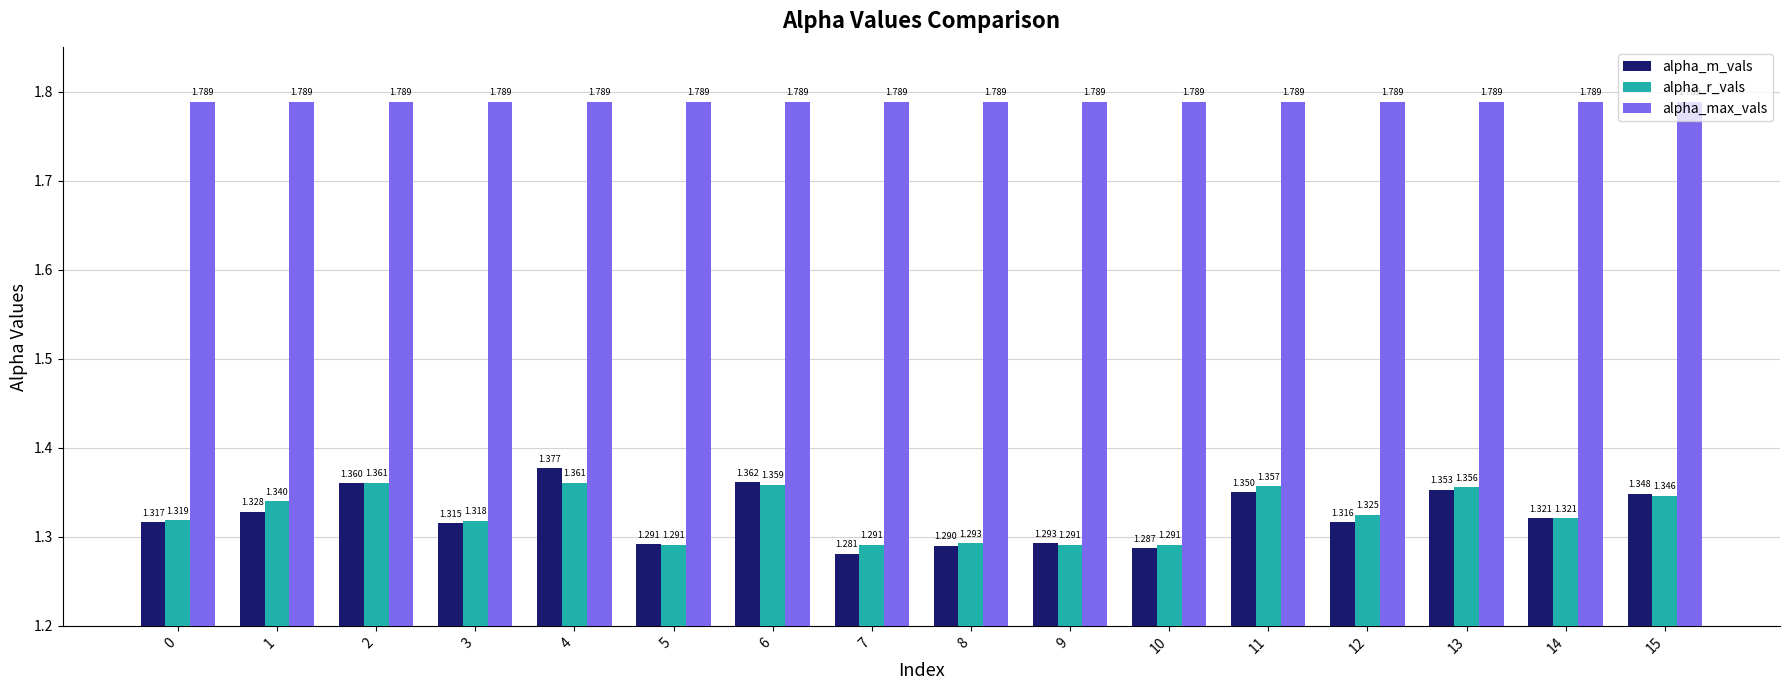

Is the value of alpha_r_vals at 4 greater than the value of alpha_m_vals at 15?

Yes